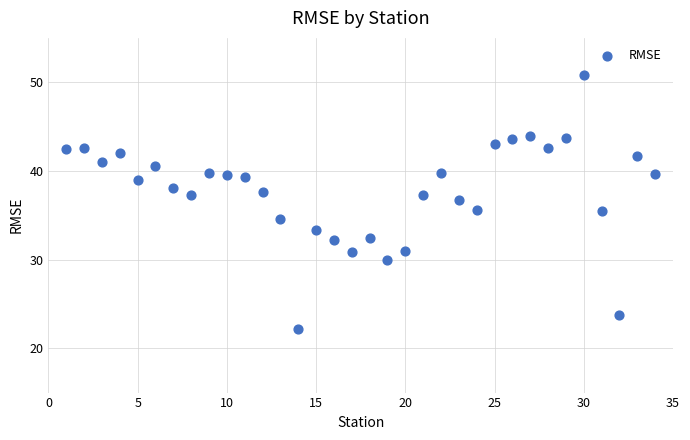

What is the range of Y values (max minus min)?

28.7